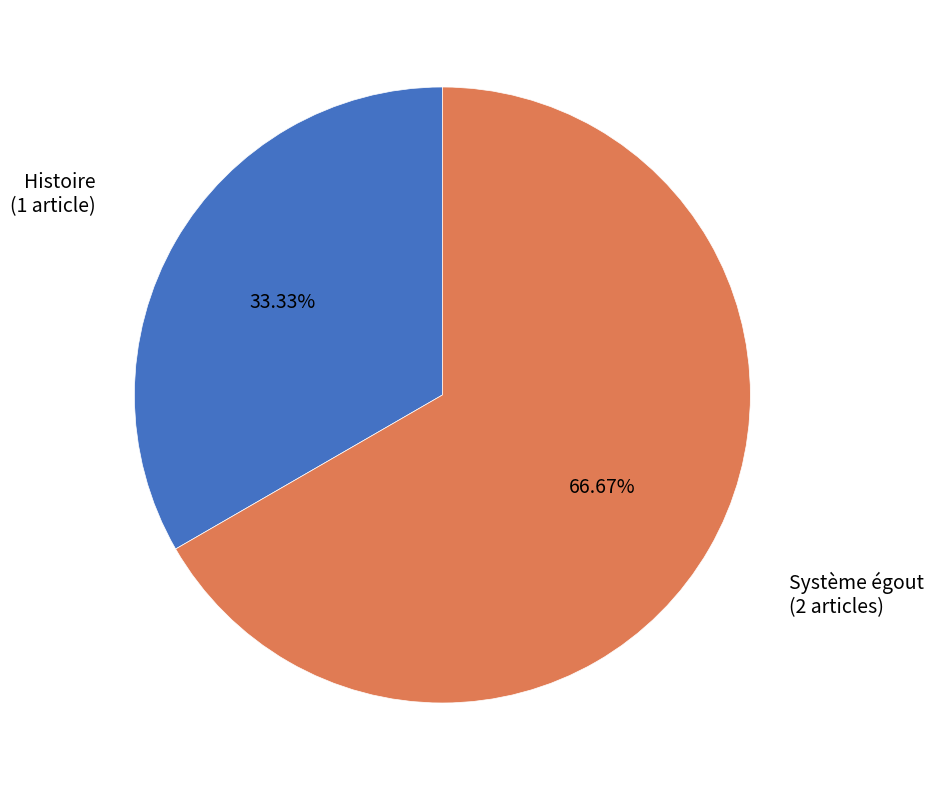

Is there a majority slice in this chart?

Yes